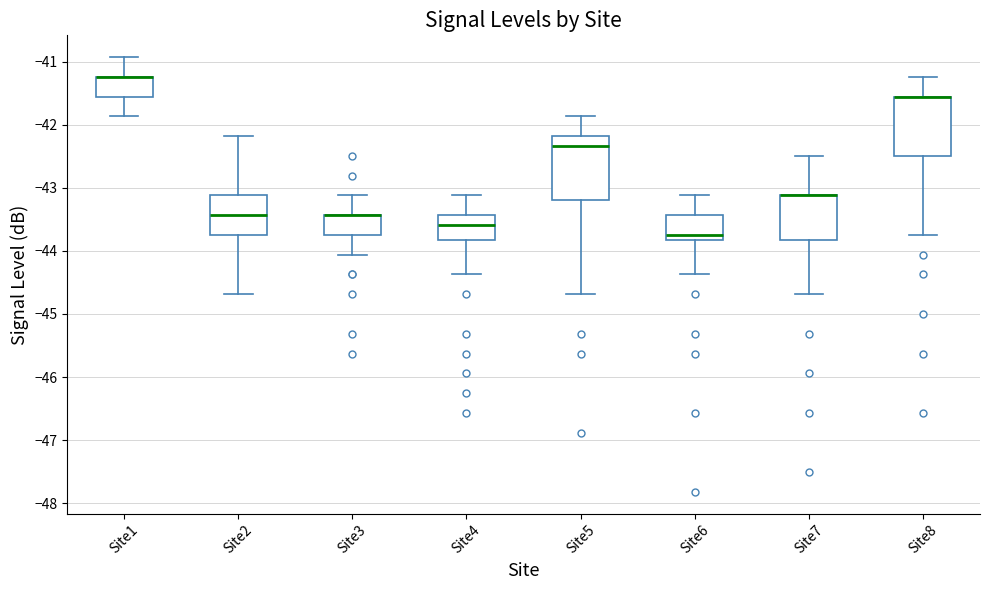

Reading left to right, transcribe this box plot: for each box, give where its median line is, the range the box spans, and where its two whiskers end, as read against the y-axis. The values are not printed on the chart, so give them approximately, as read against the axis.

Site1: median -41.2 (drawn on the box's upper edge), box -41.6 to -41.2, whiskers -41.9 to -40.9
Site2: median -43.4, box -43.7 to -43.1, whiskers -44.7 to -42.2
Site3: median -43.4 (drawn on the box's upper edge), box -43.7 to -43.4, whiskers -44.1 to -43.1
Site4: median -43.6, box -43.8 to -43.4, whiskers -44.4 to -43.1
Site5: median -42.3, box -43.2 to -42.2, whiskers -44.7 to -41.9
Site6: median -43.7, box -43.8 to -43.4, whiskers -44.4 to -43.1
Site7: median -43.1 (drawn on the box's upper edge), box -43.8 to -43.1, whiskers -44.7 to -42.5
Site8: median -41.6 (drawn on the box's upper edge), box -42.5 to -41.6, whiskers -43.7 to -41.2